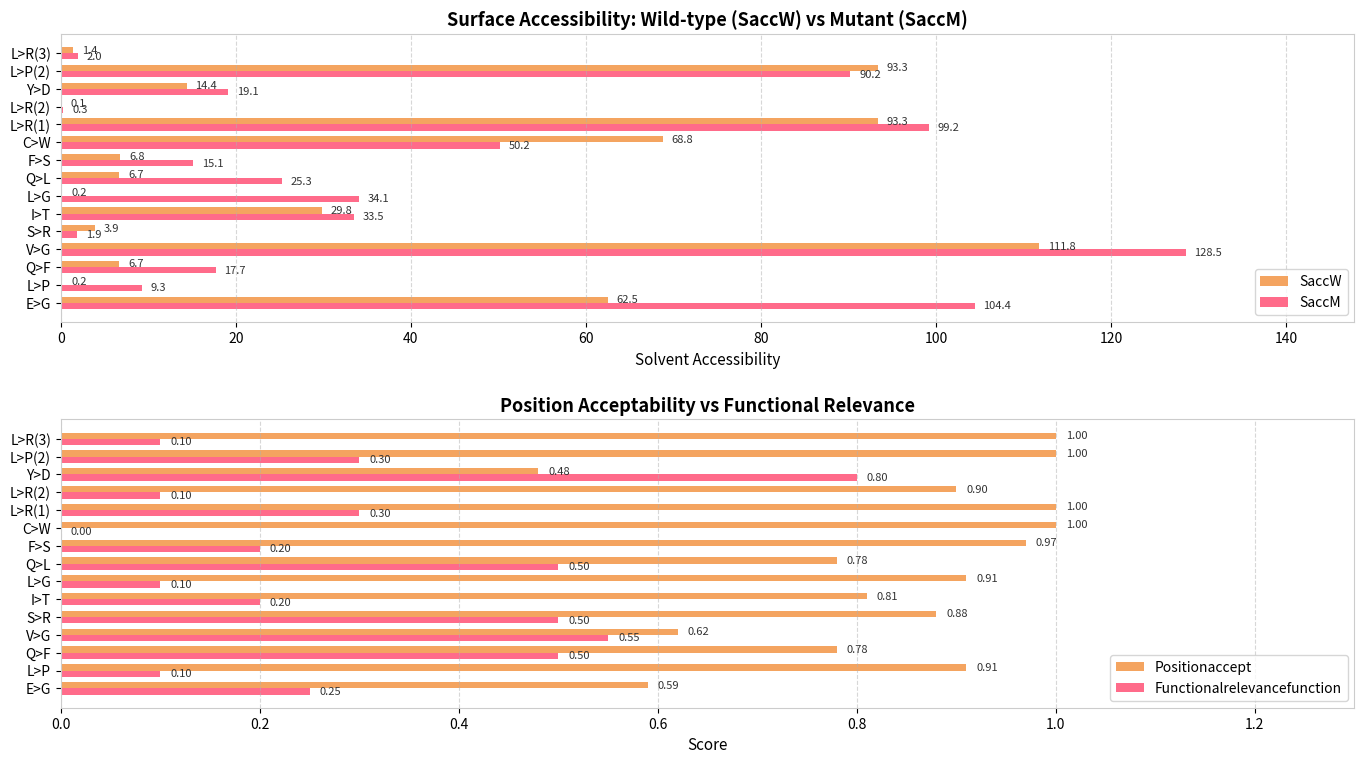

Reading left to right, list all the values displayed in this chart.

SaccW: 62.5	0.2	6.7	111.8	3.9	29.8	0.2	6.7	6.8	68.8	93.3	0.1	14.4	93.3	1.4
SaccM: 104.4	9.3	17.7	128.5	1.9	33.5	34.1	25.3	15.1	50.2	99.2	0.3	19.1	90.2	2.0
Positionaccept: 0.6	0.9	0.8	0.6	0.9	0.8	0.9	0.8	1.0	1.0	1.0	0.9	0.5	1.0	1.0
Functionalrelevancefunction: 0.2	0.1	0.5	0.6	0.5	0.2	0.1	0.5	0.2	0.0	0.3	0.1	0.8	0.3	0.1